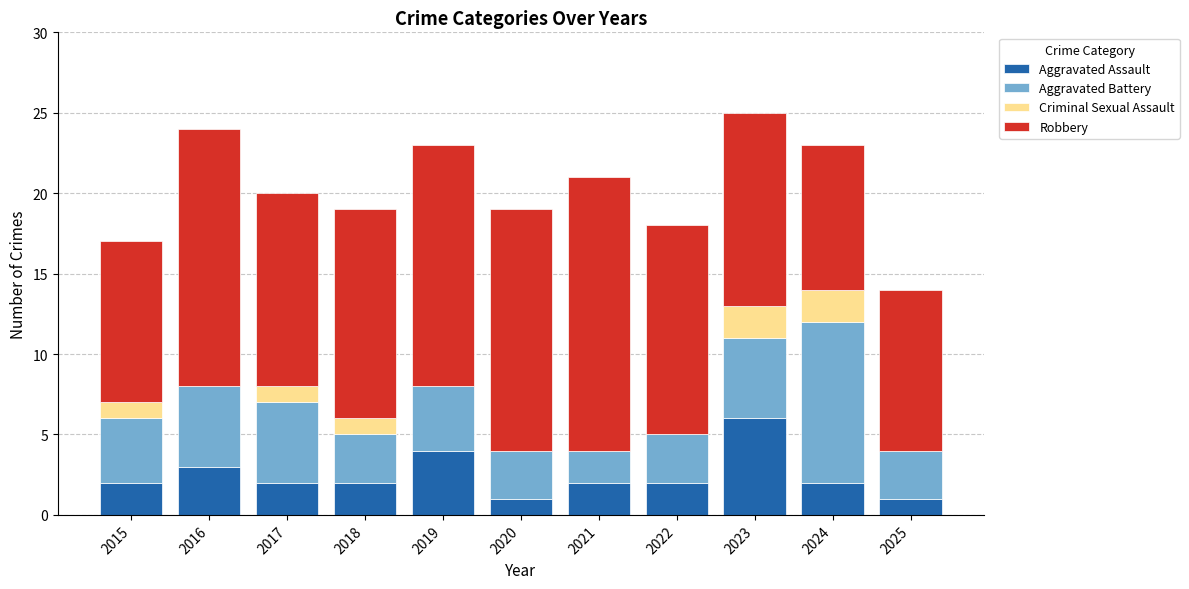

Are the bars horizontal?

No